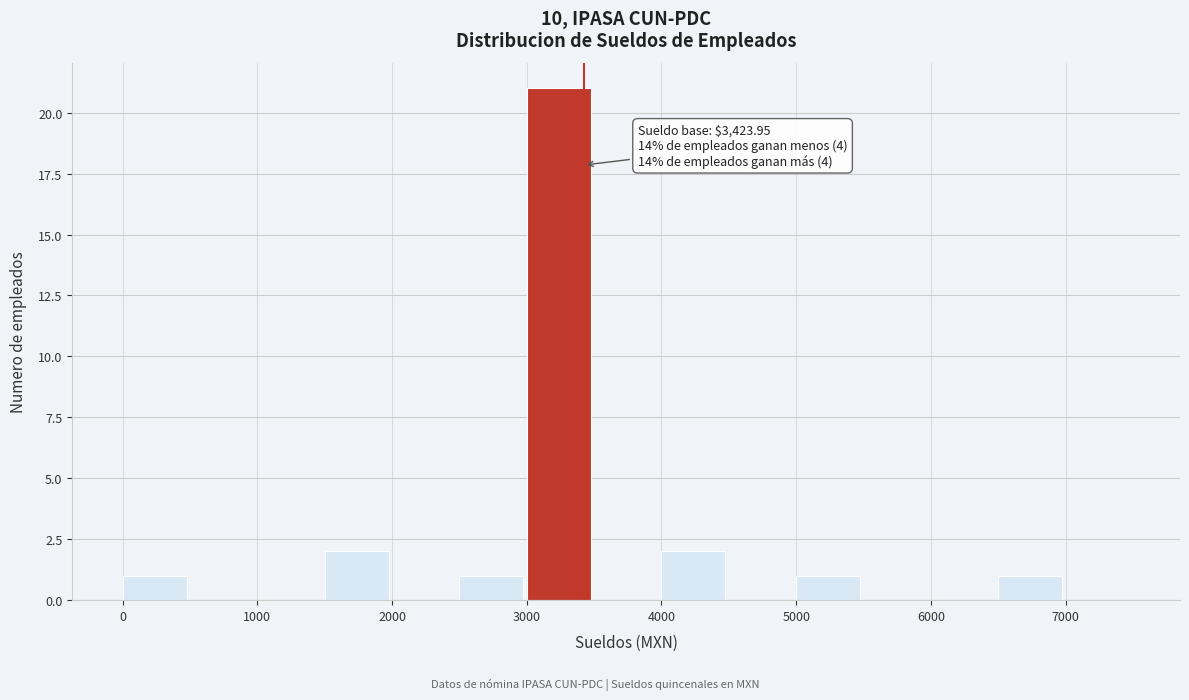

Which range on the x-axis has the tallest bar?

3000 to 3500